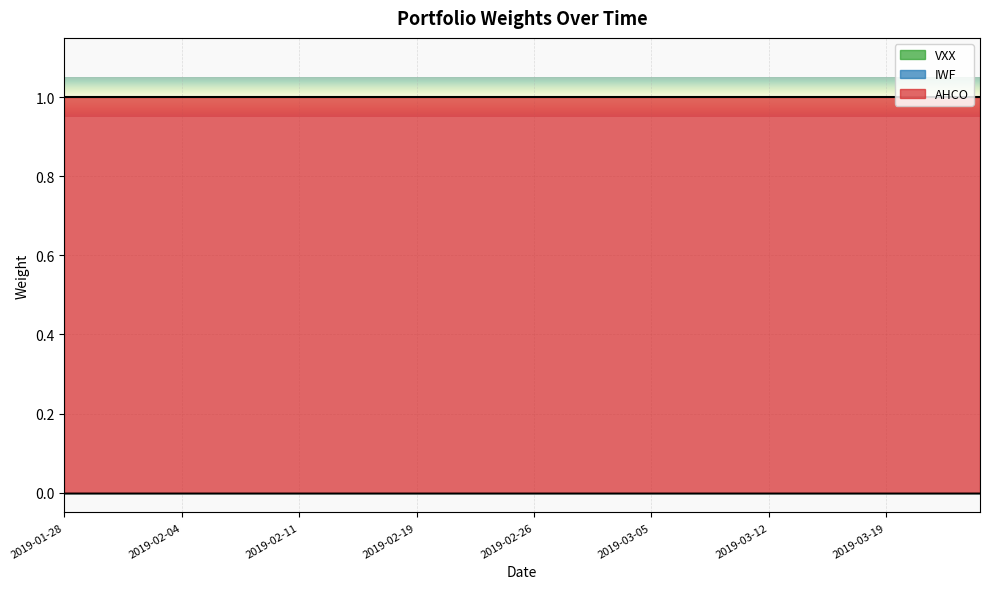

At 35, list the series in order from smallest to largest.

IWF, VXX, AHCO